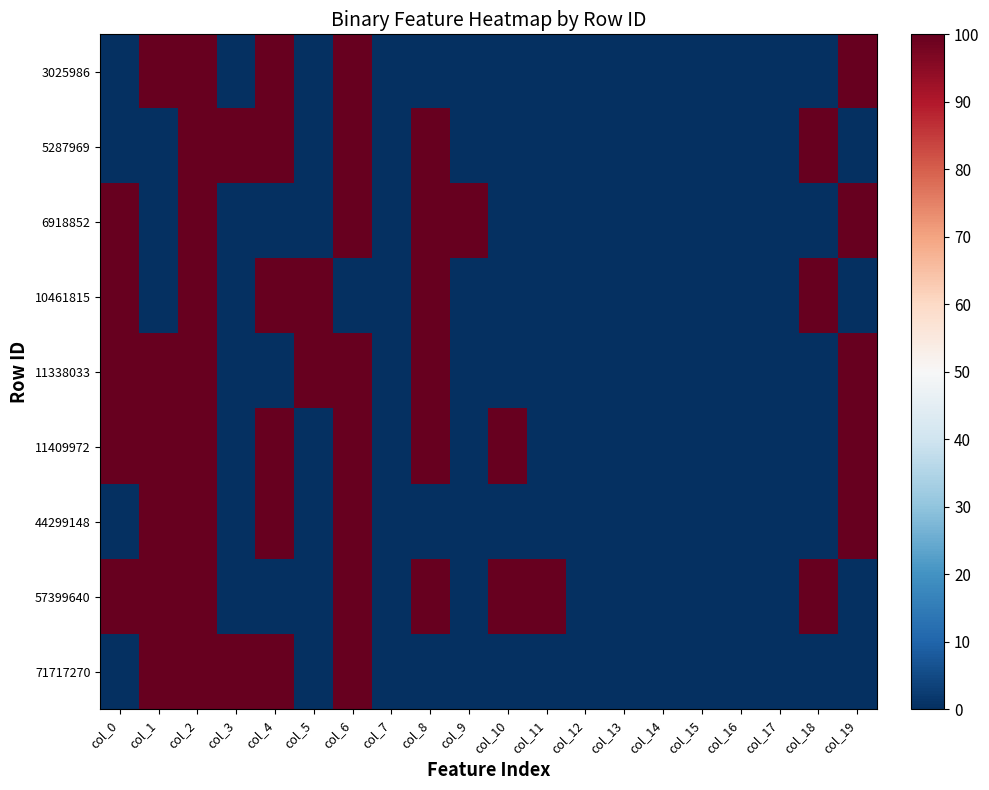

What is the greatest value displayed?

100